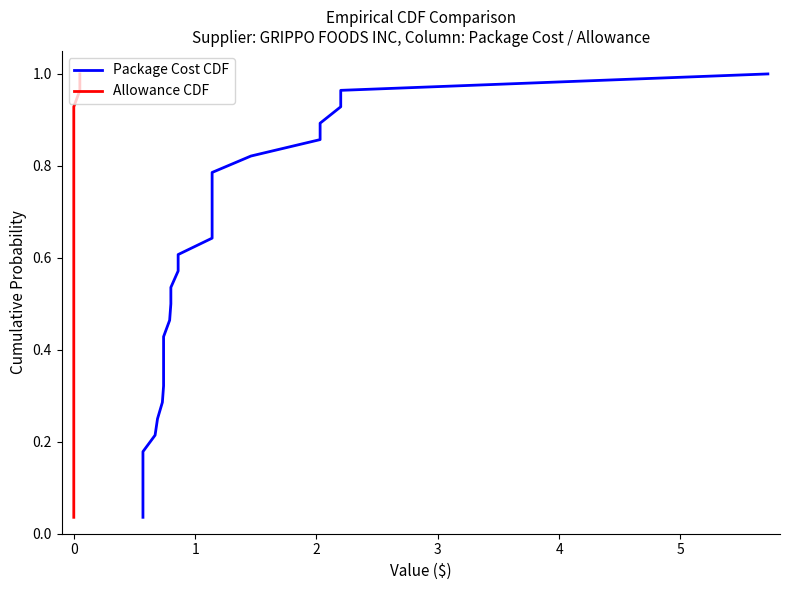

What is the difference between the maximum and minimum values in the Allowance CDF series?

1.0